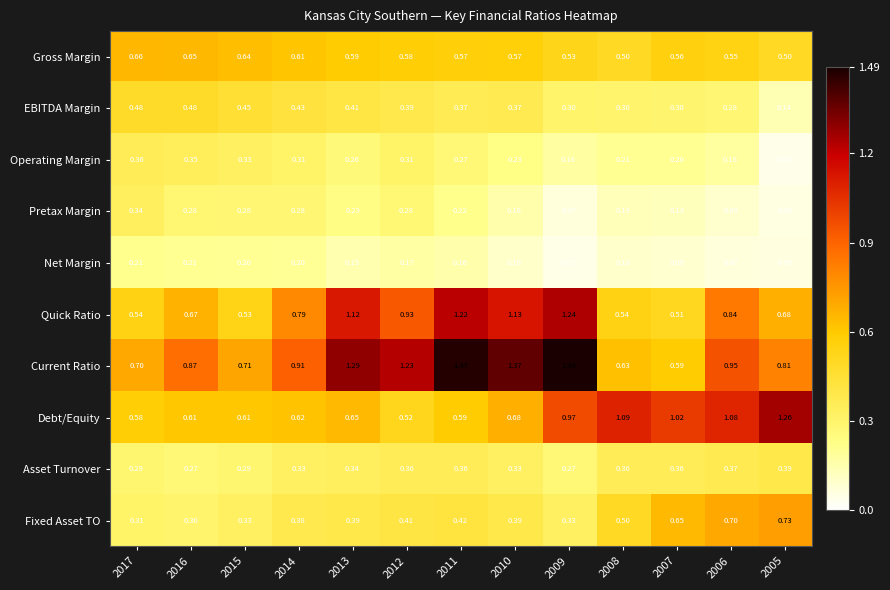

Rank the series at 2007 from lowest to highest value.

Net Margin, Pretax Margin, Operating Margin, EBITDA Margin, Asset Turnover, Quick Ratio, Gross Margin, Current Ratio, Fixed Asset TO, Debt/Equity